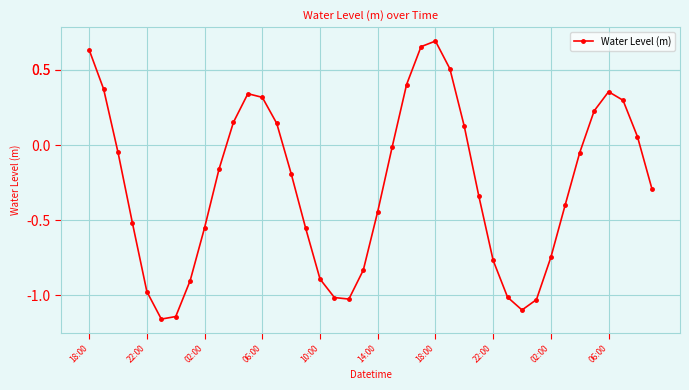

What is the value of the 26th point from the left?

0.5